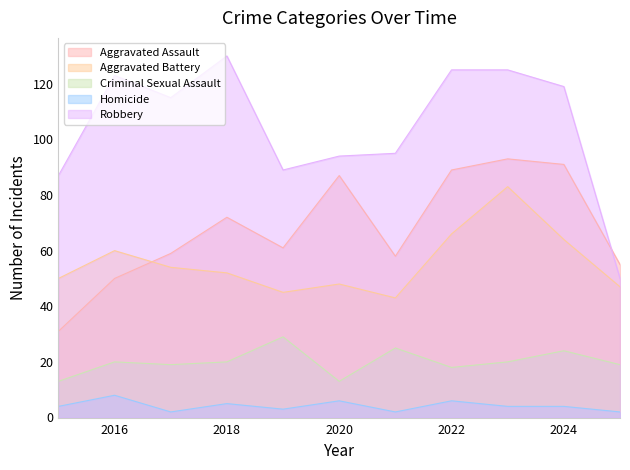

What is the difference between the second highest and second lowest values in the Homicide series?

4